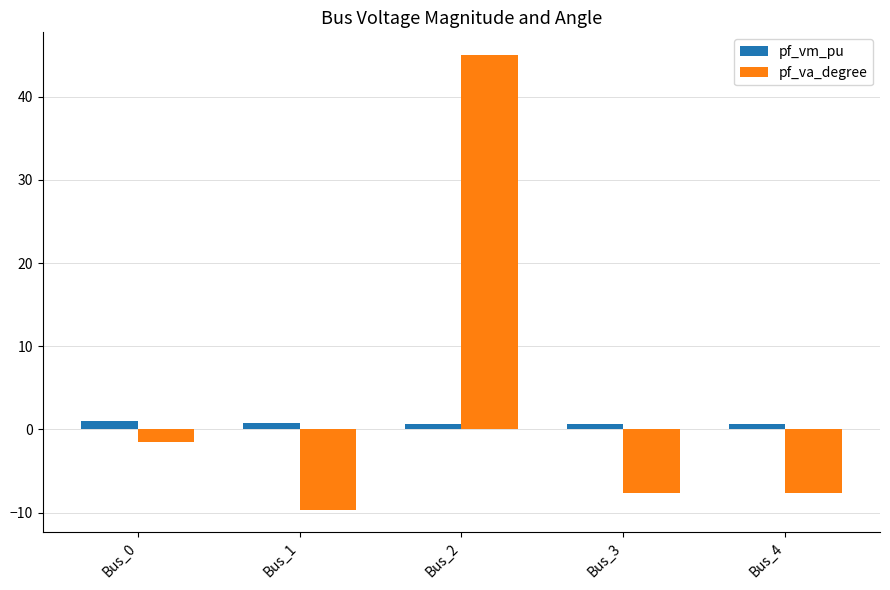

What is the minimum value shown in the chart?

-9.7